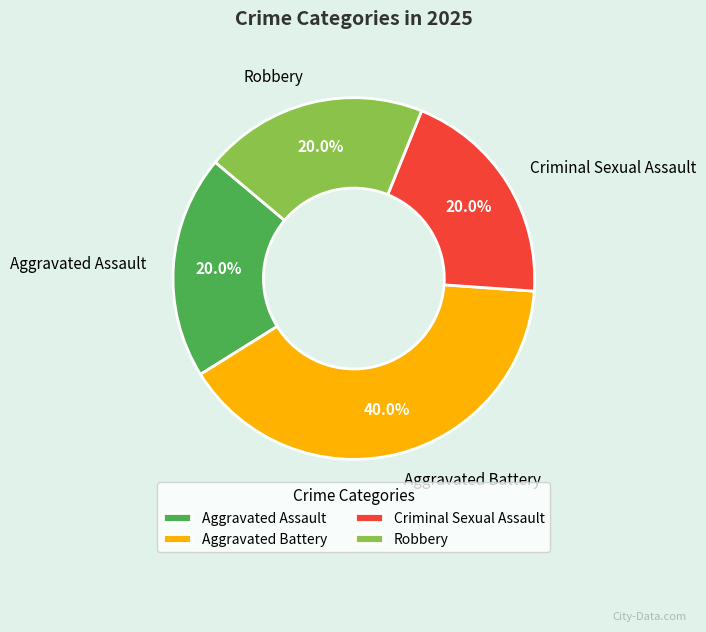

How many slices are in this pie chart?

4